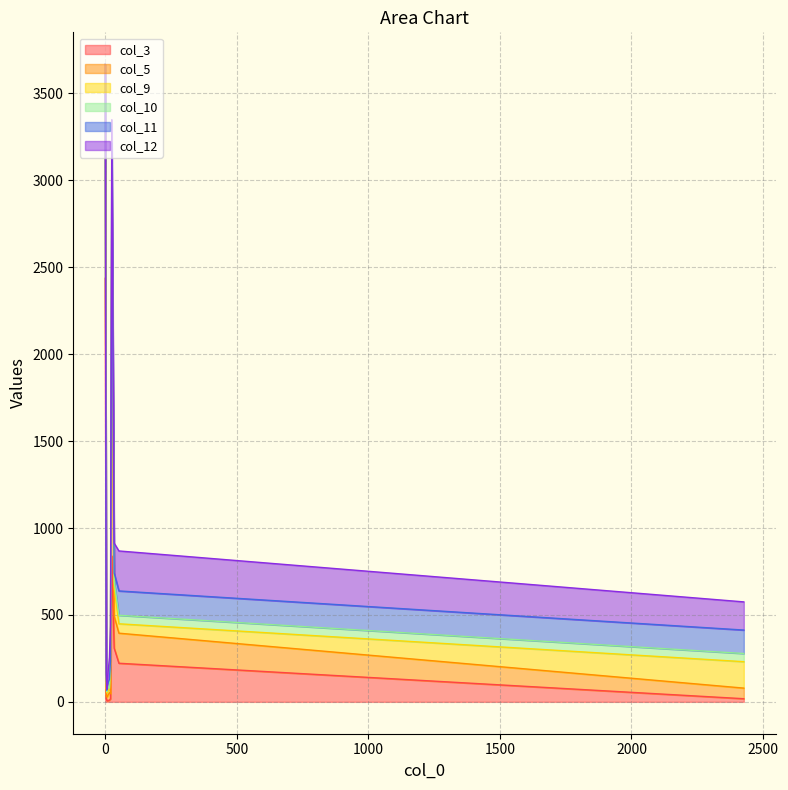

Which series has the largest range (max minus min)?

col_3